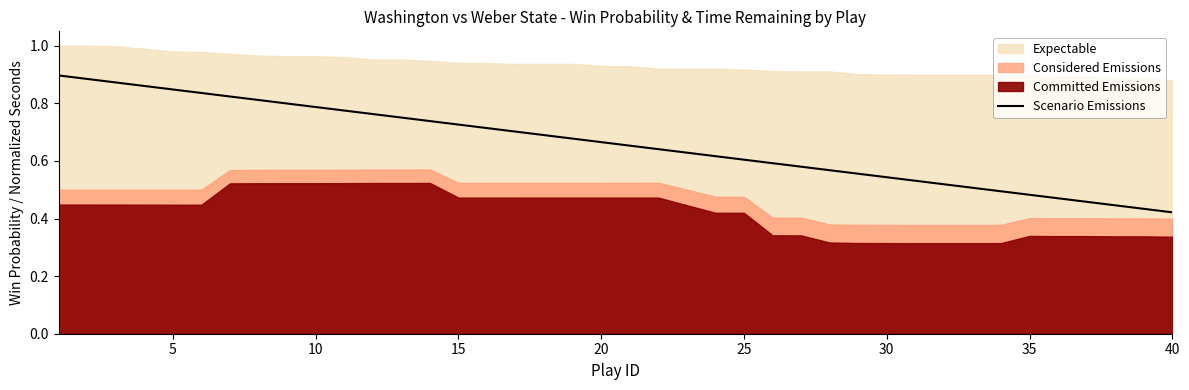

The value of Scenario Emissions at 25 is 0.4. True or false?

False